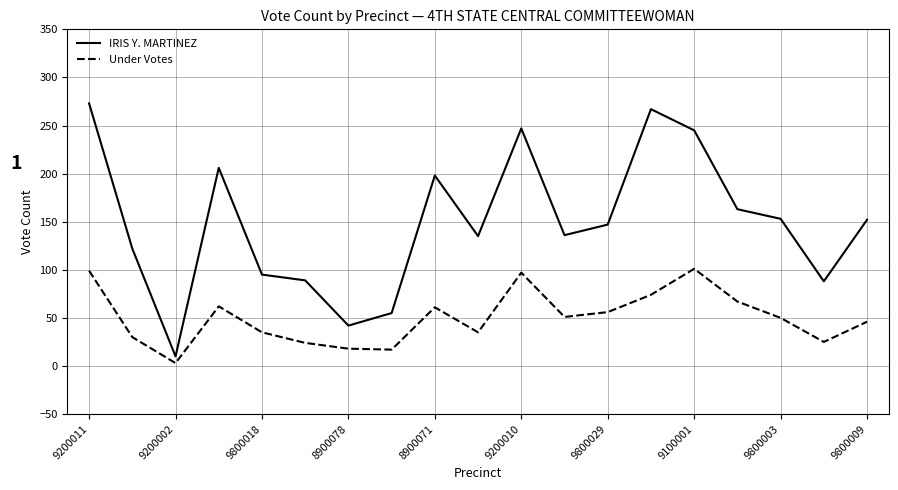

Which series has the largest total across all categories?

IRIS Y. MARTINEZ